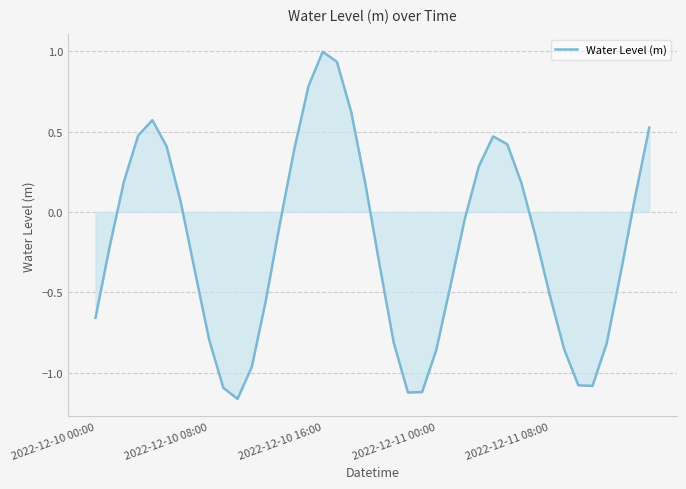

What is the greatest value displayed?

1.0